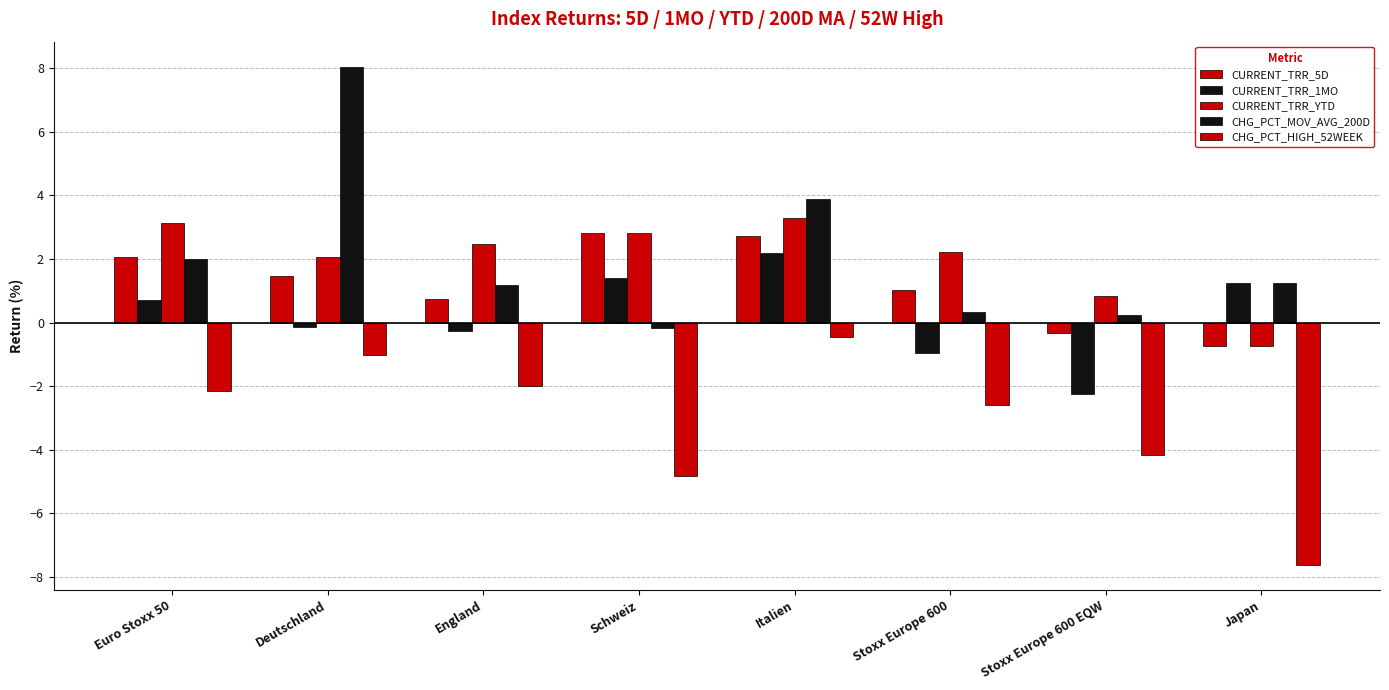

How many bars are there in each group?

5